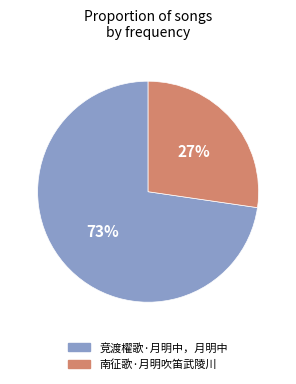

Combined, do 竞渡櫂歌·月明中，月明中 and 南征歌·月明吹笛武陵川 account for over 50%?

Yes